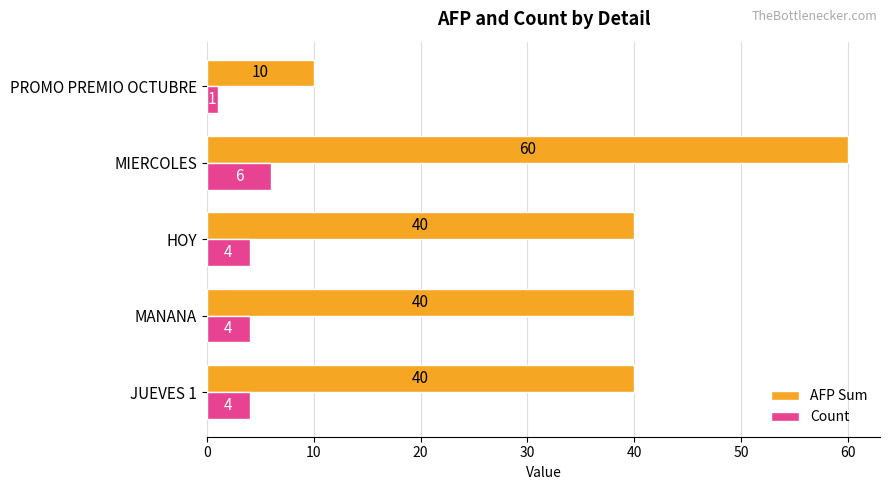

Rank the series by their maximum value, from highest to lowest.

AFP Sum, Count